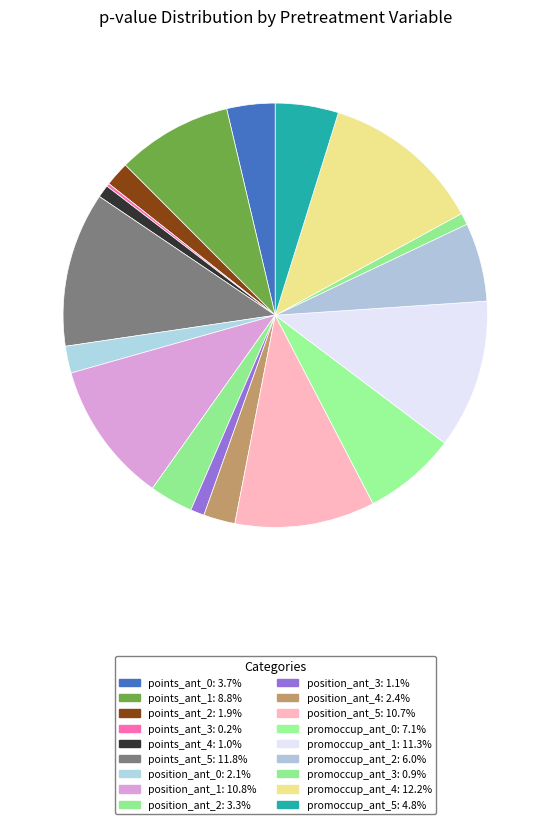

True or false: promoccup_ant_0 accounts for 16% of the total.

False